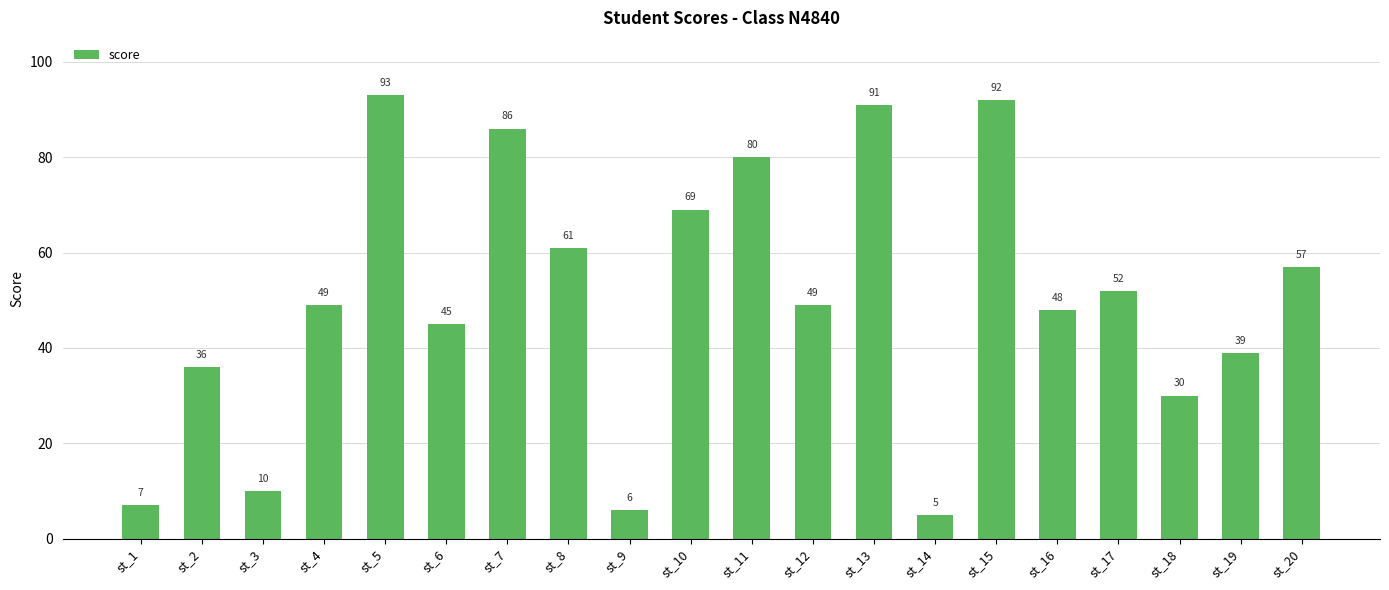

What is the value of the 17th bar from the left?

52